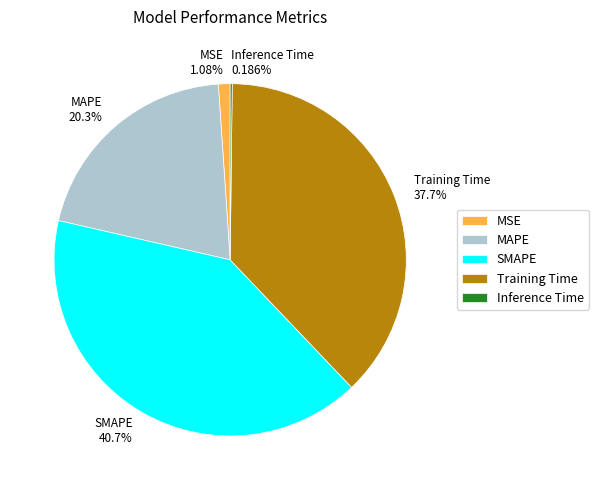

Is there a majority slice in this chart?

No